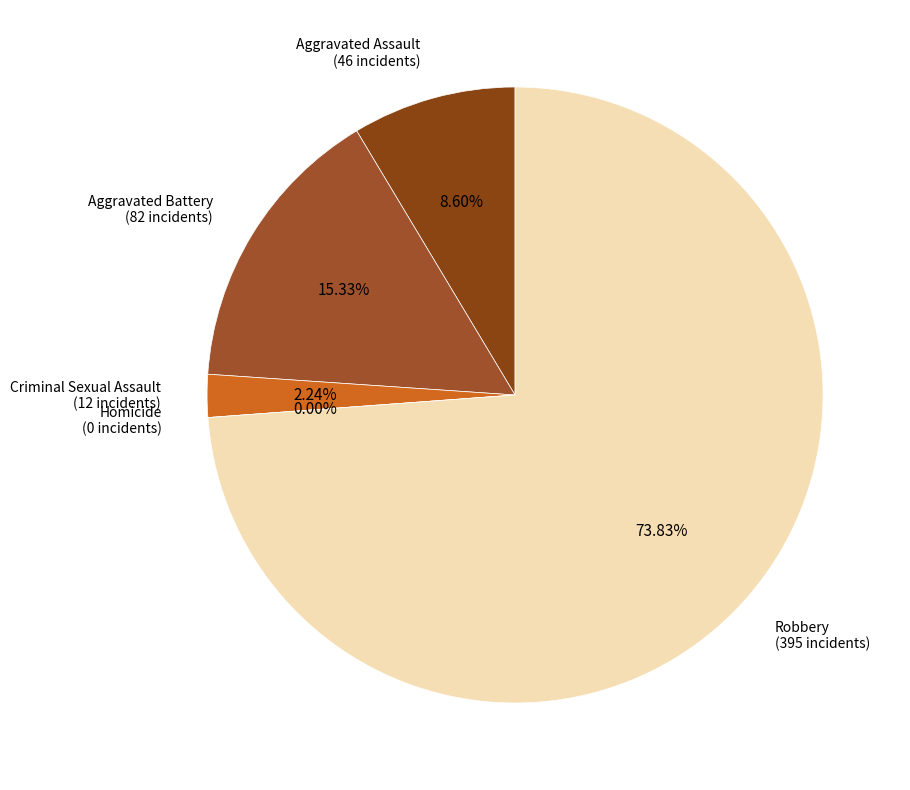

To the nearest percent, what percentage of the pie is Robbery?

74%